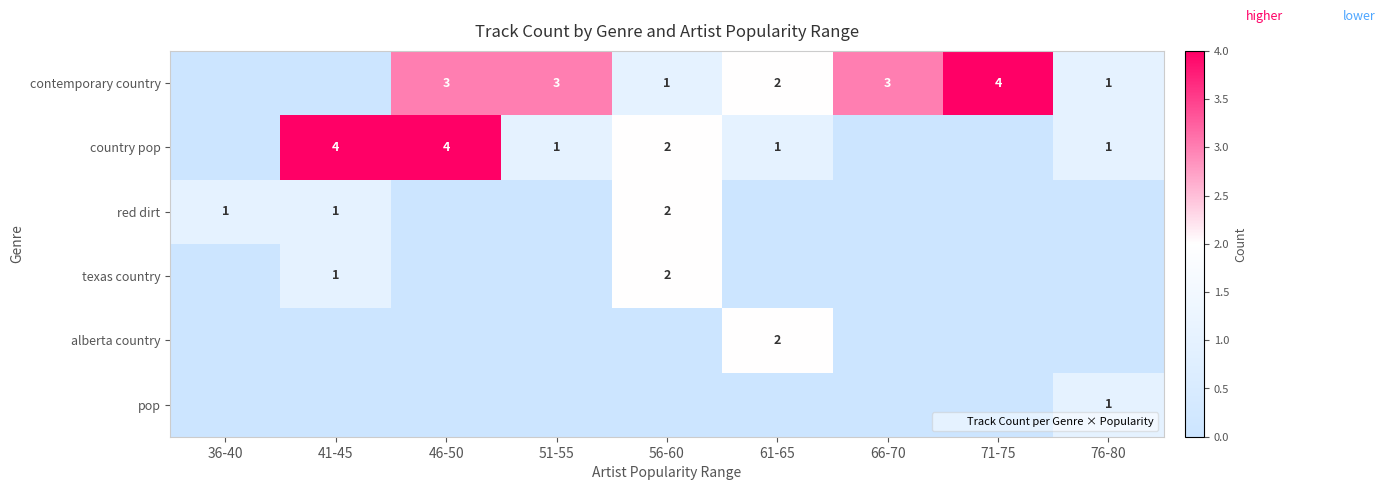

The pop series shows 0 at 56-60. True or false?

True